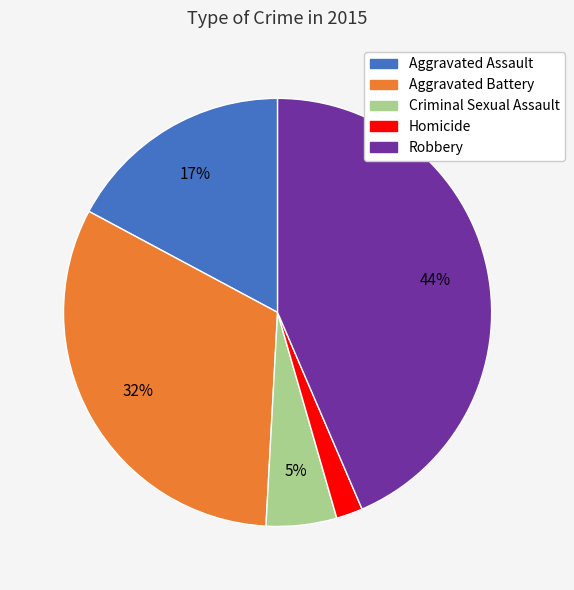

What is the largest slice in the pie chart?

Robbery